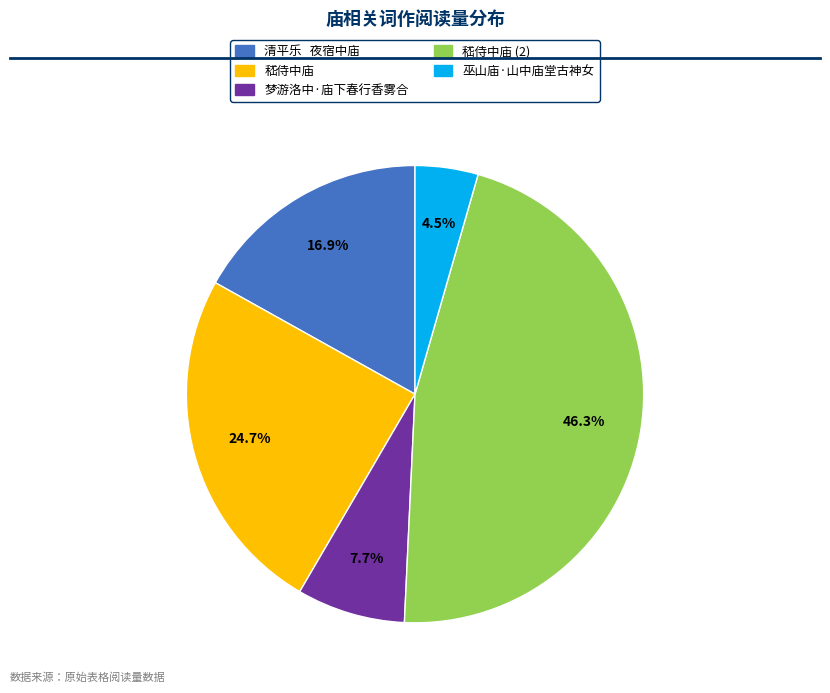

Is there any slice that represents more than half of the pie?

No